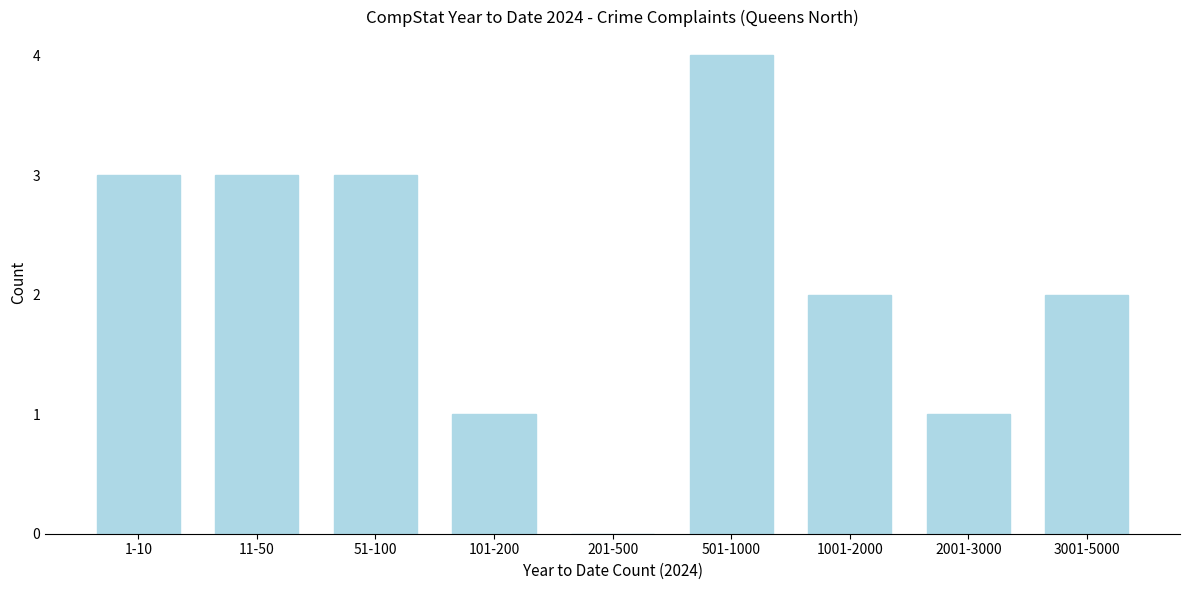

Reading right to left, what are all the values shown in this chart?

3001-5000=2	2001-3000=1	1001-2000=2	501-1000=4	201-500=0	101-200=1	51-100=3	11-50=3	1-10=3